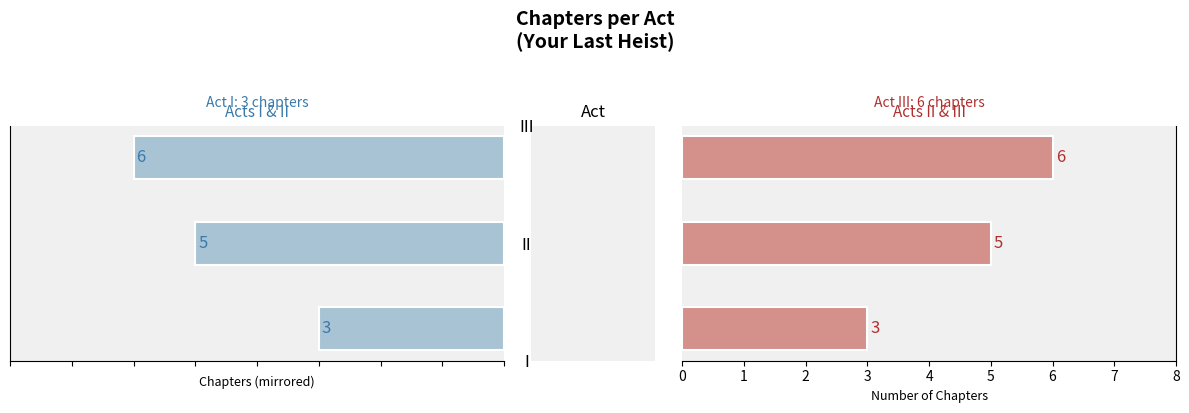

What is the difference between the maximum and minimum values in the Chapters (left) series?

3